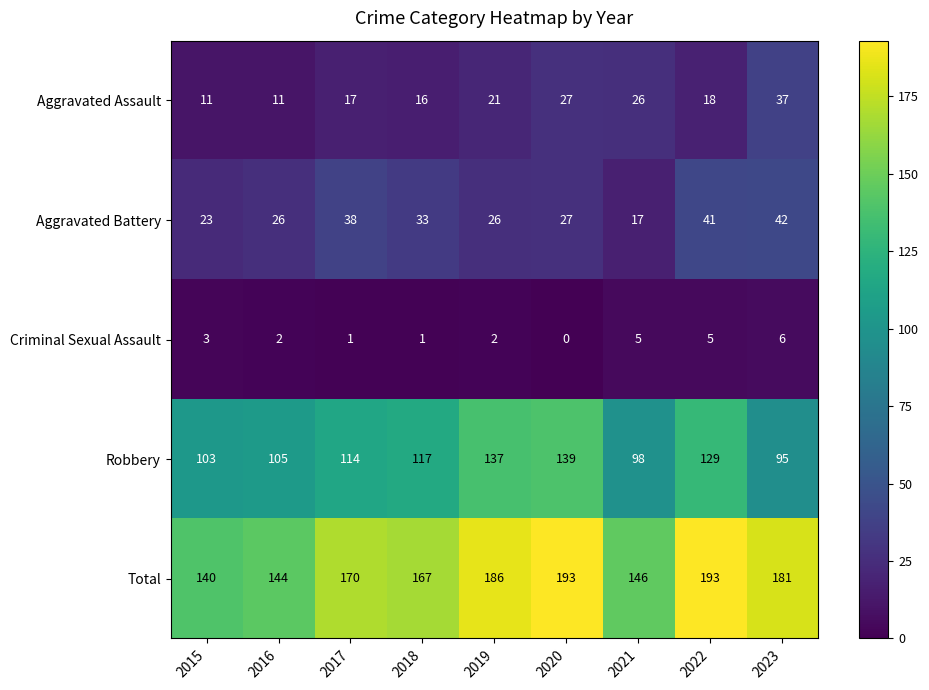

List the labels in order of Robbery value, largest first.

2020, 2019, 2022, 2018, 2017, 2016, 2015, 2021, 2023